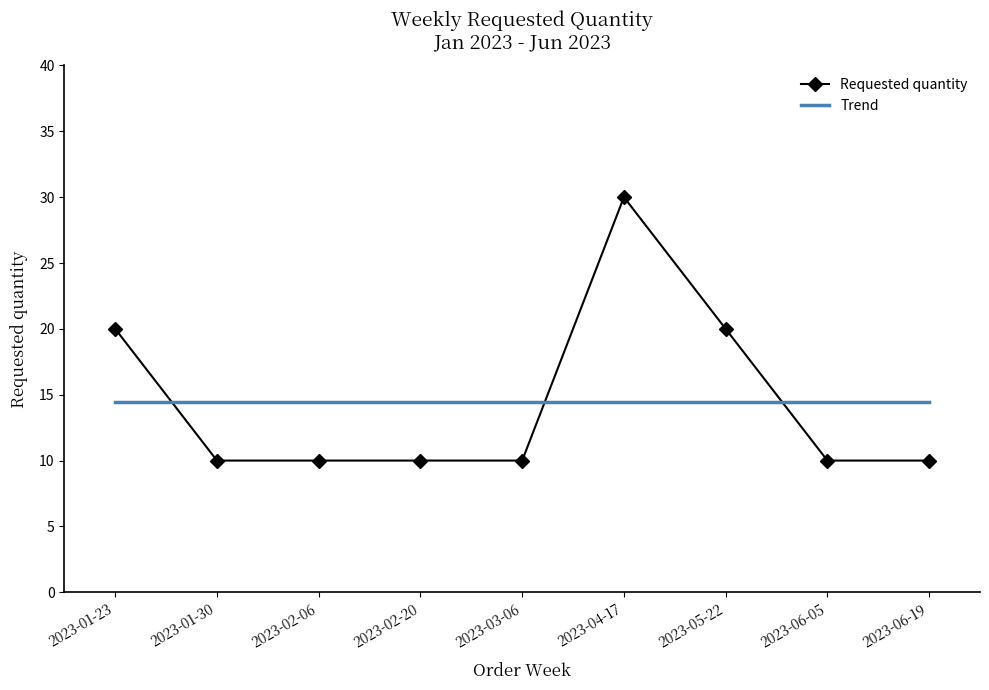

What is the spread (max minus min) of values at 2023-06-19?

4.4